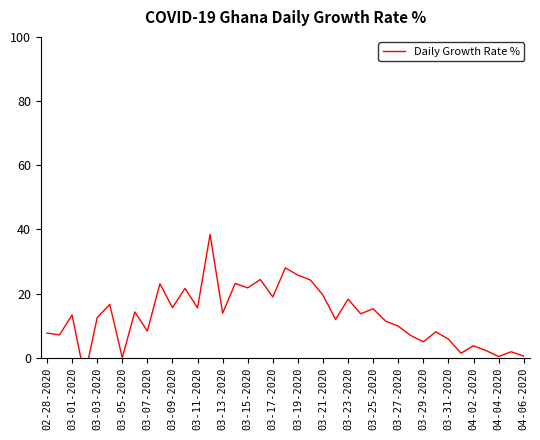

How many points are lower than both their immediate neighbors (excluding endpoints)?

14